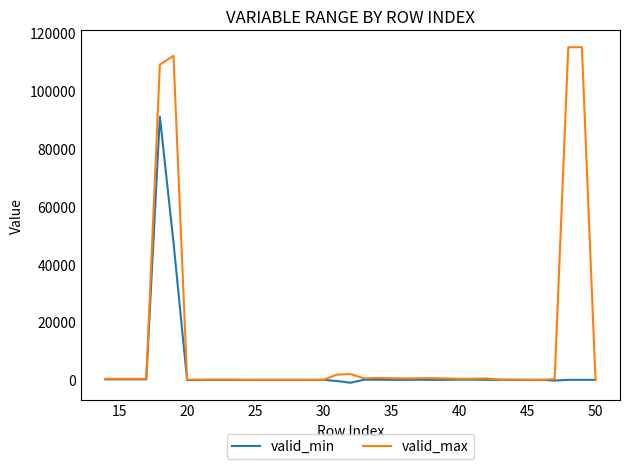

List the series in order of their overall mean, highest first.

valid_max, valid_min